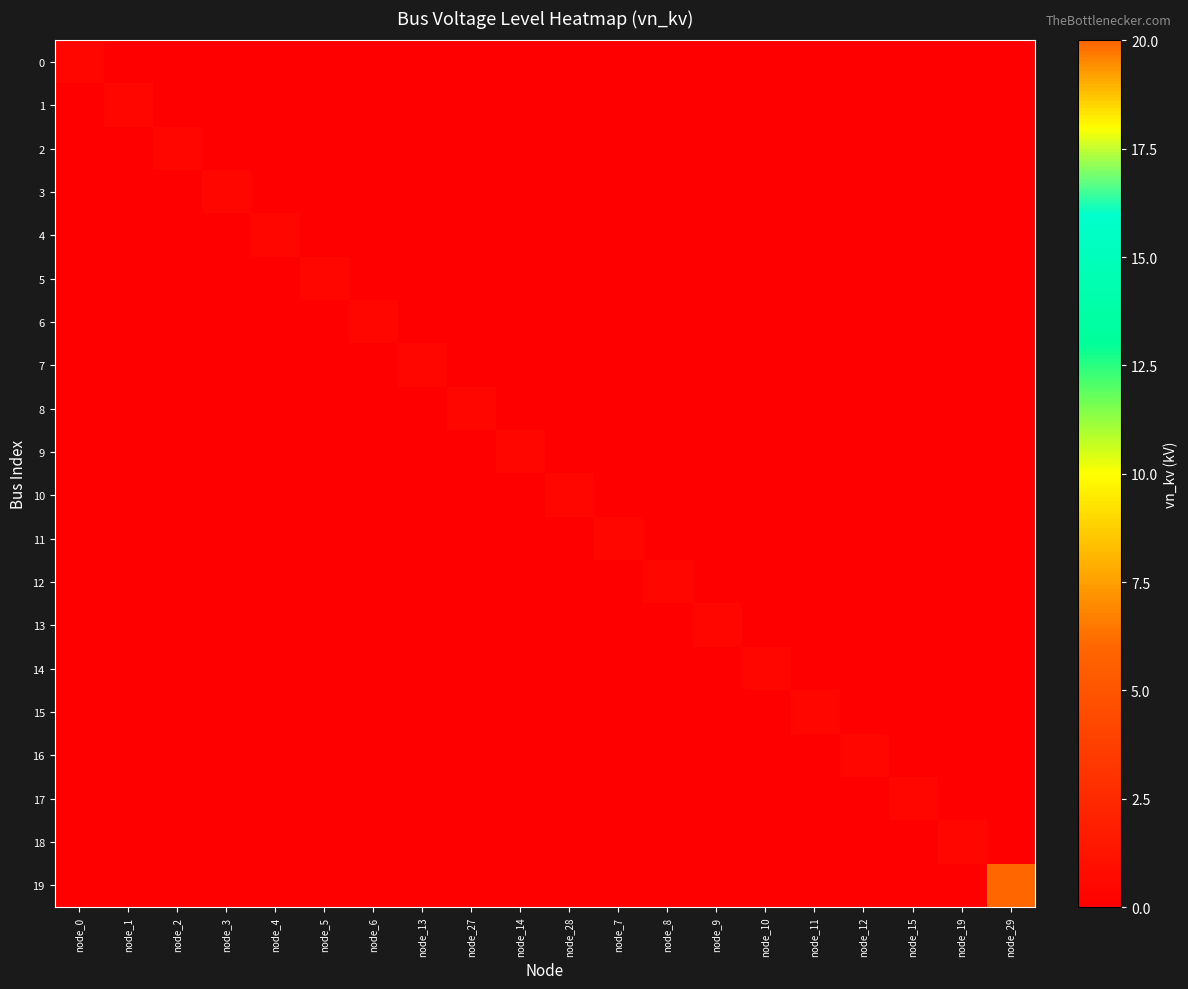

How many series are shown in this chart?

20